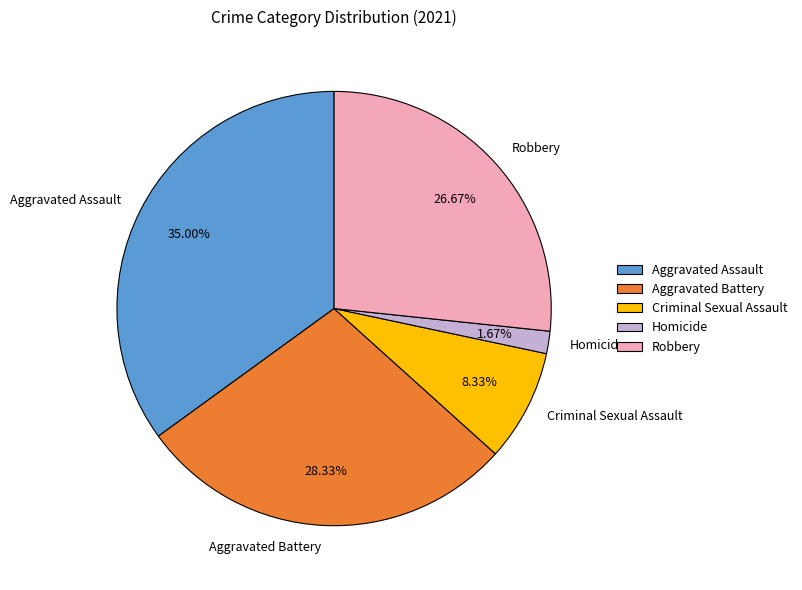

Count the number of slices in the pie.

5